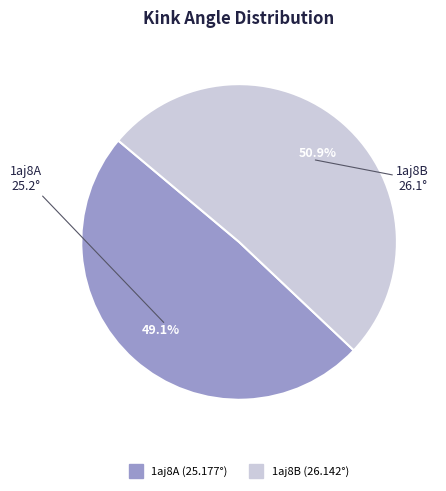

Count the number of slices in the pie.

2